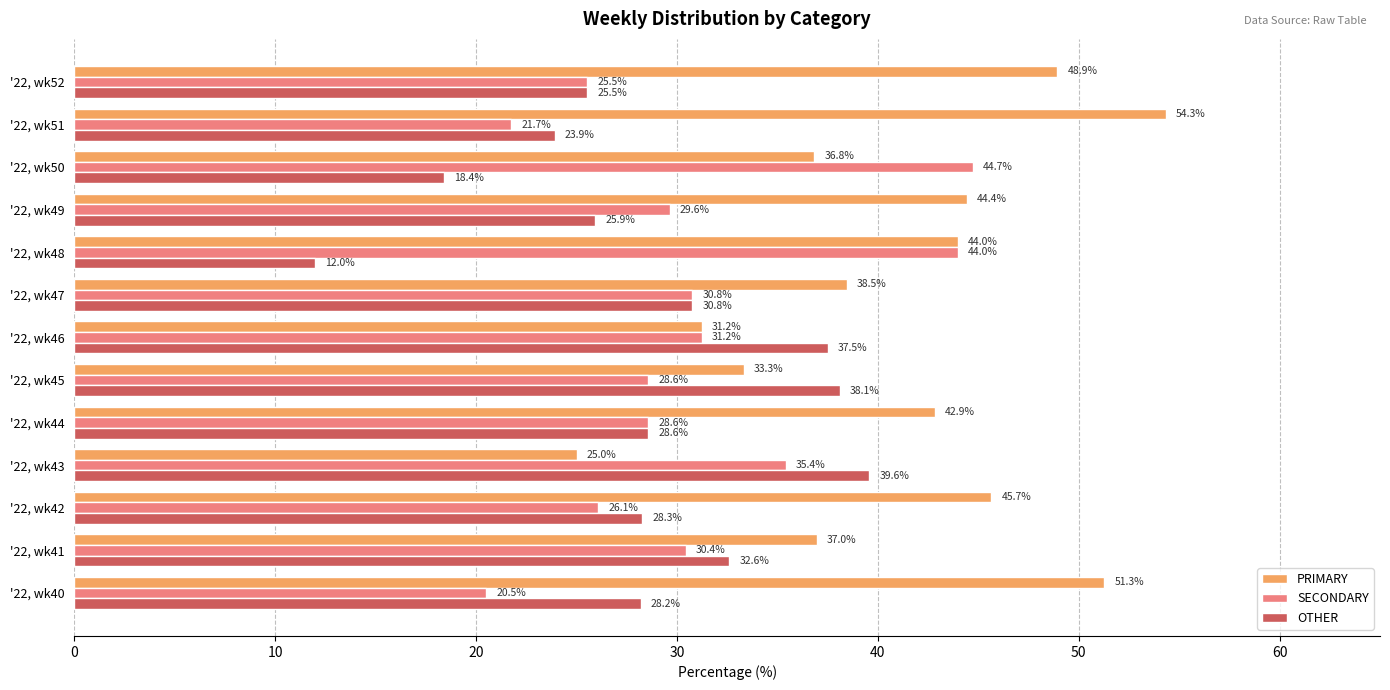

The PRIMARY series shows 25.0 at '22, wk43. True or false?

True